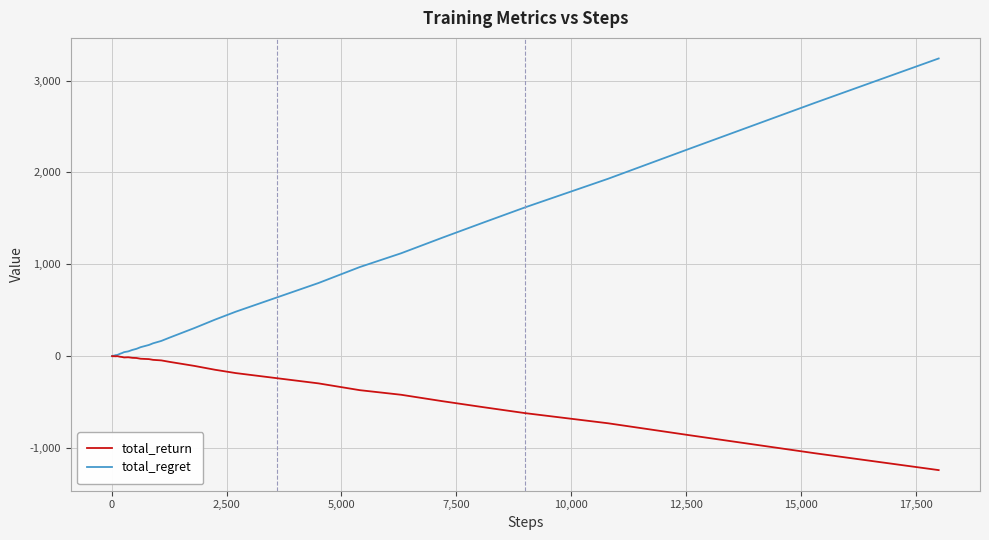

What is the sum of all total_return values?

-7727